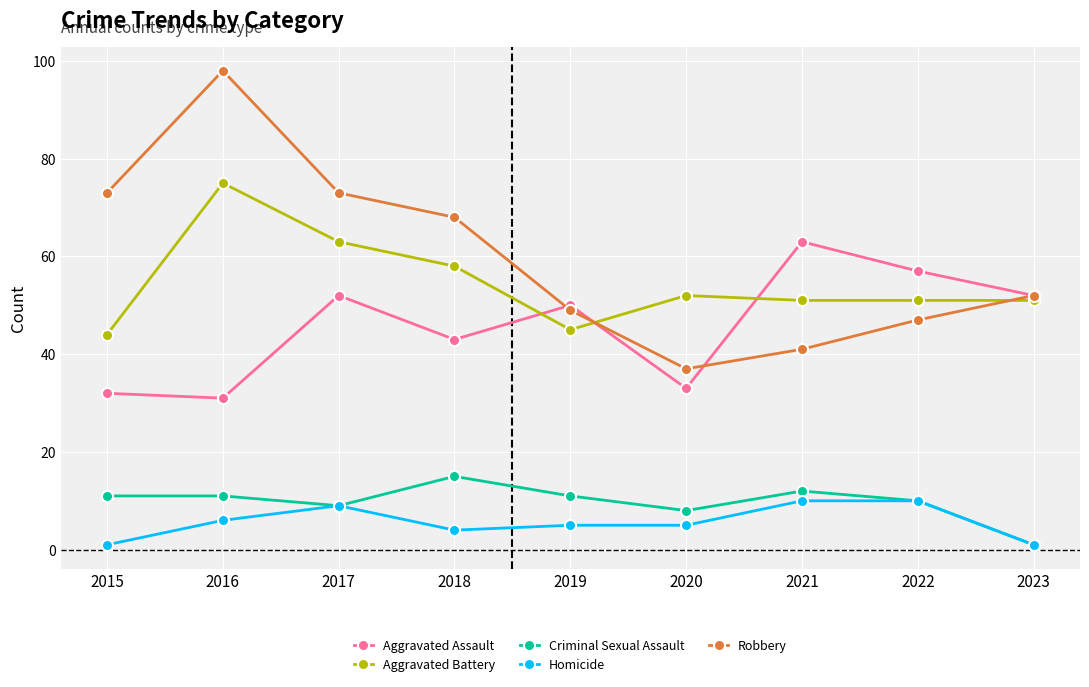

Is the value of Homicide at 2018 greater than the value of Criminal Sexual Assault at 2023?

Yes